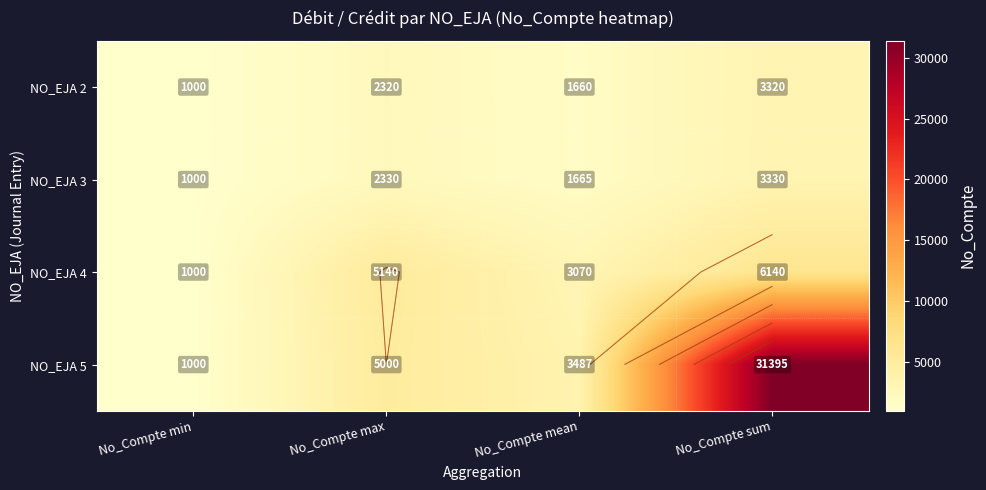

Rank the series at No_Compte mean from highest to lowest value.

NO_EJA 5, NO_EJA 4, NO_EJA 3, NO_EJA 2